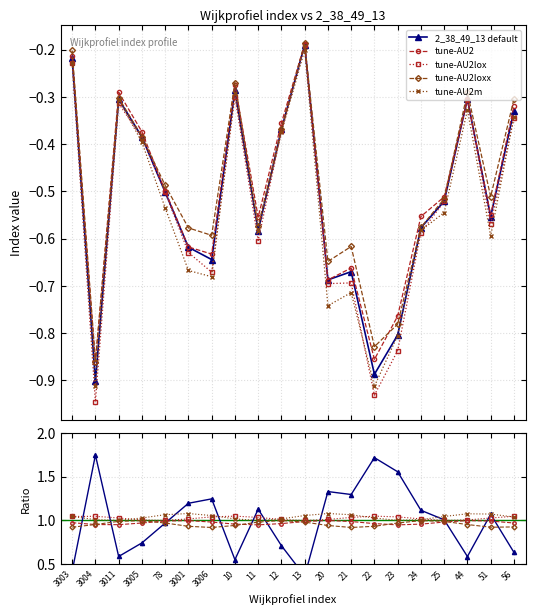

What is the label of the 3rd point from the left?

3011